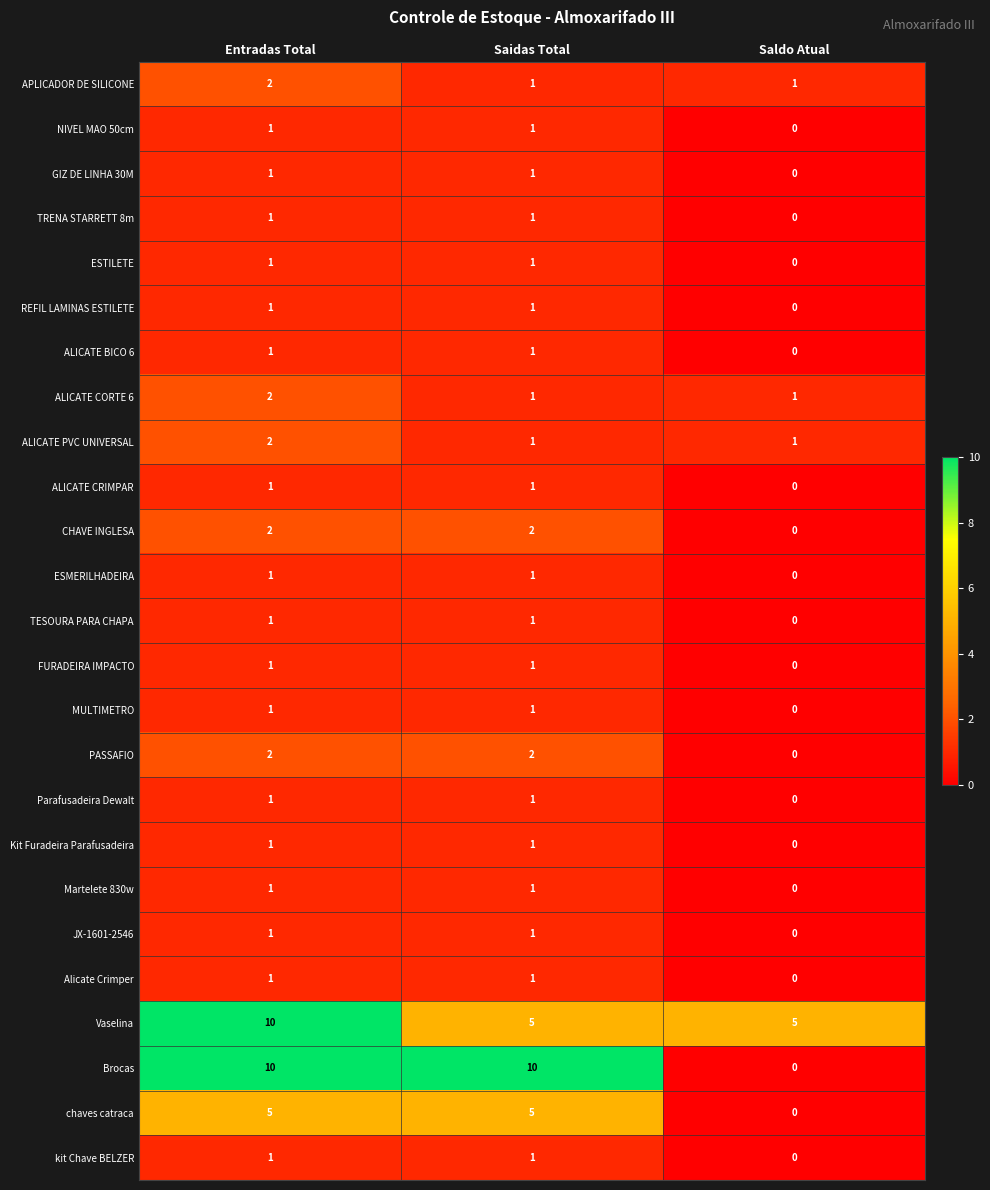

Which category has the lowest value across all series?

Saldo Atual